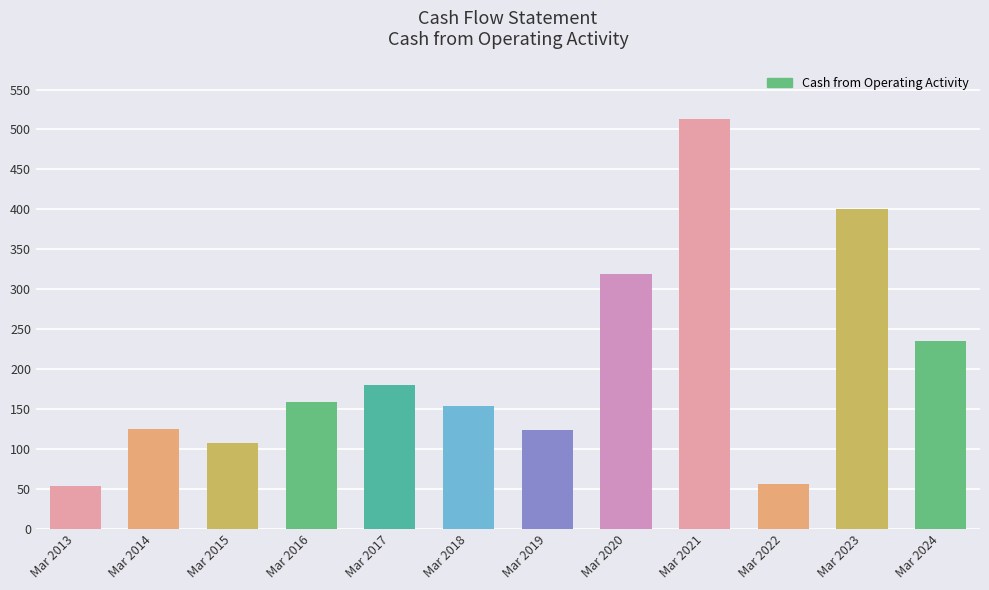

How many data points are less than 159?

6